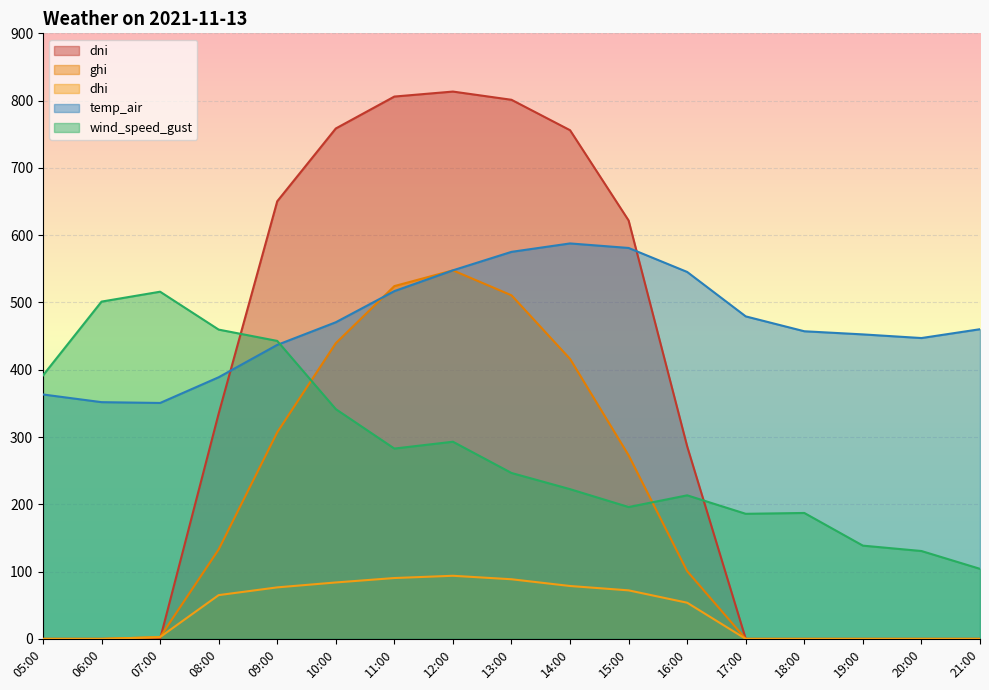

What is the label of the 2nd point from the right?

20:00